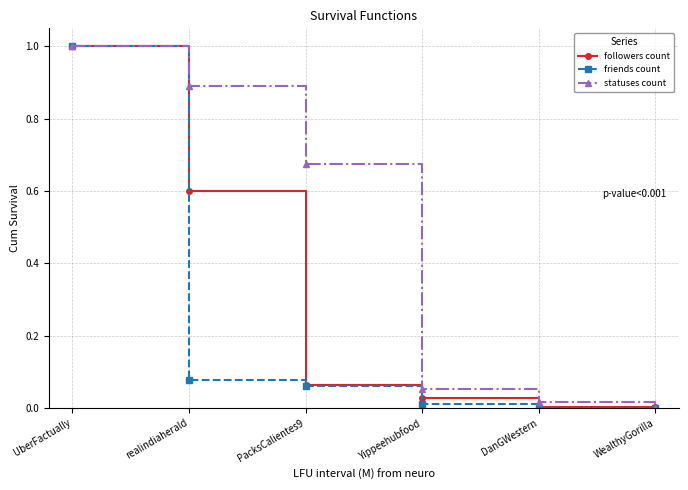

Rank the series by their average value, from highest to lowest.

statuses count, followers count, friends count